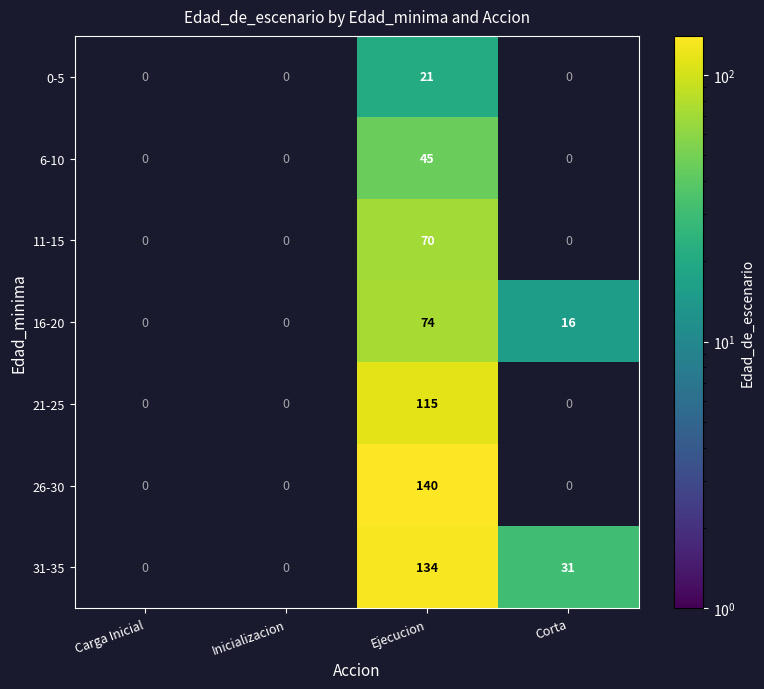

At Ejecucion, list the series in order from largest to smallest.

26-30, 31-35, 21-25, 16-20, 11-15, 6-10, 0-5